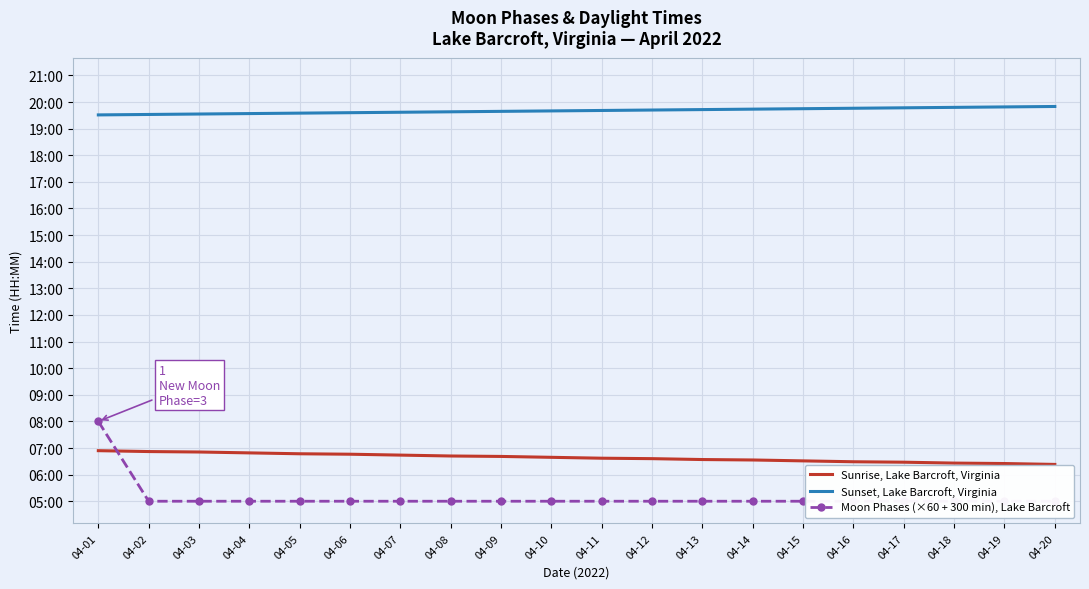

True or false: Sunrise, Lake Barcroft, Virginia has more than 0 points higher than both neighbors.

False